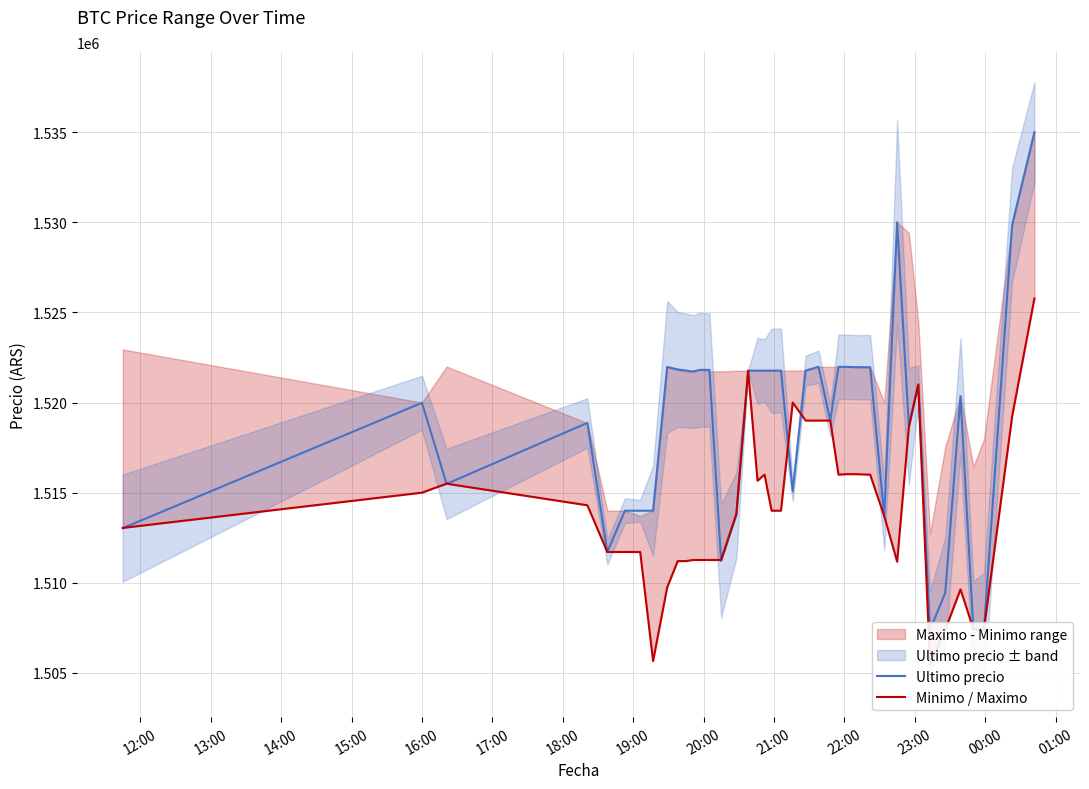

What is the smallest value displayed?

1505462.0